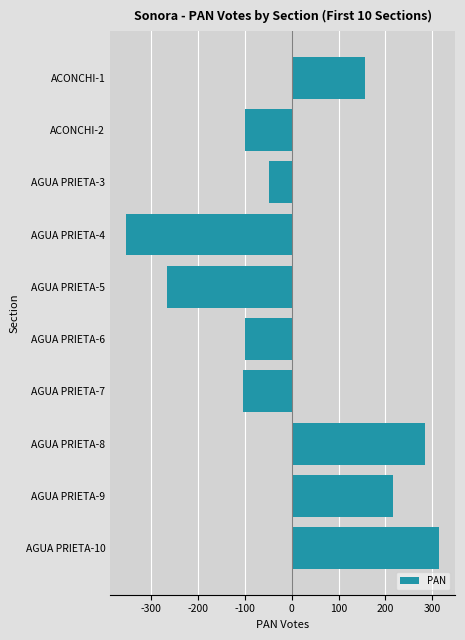

What is the difference between the maximum and minimum values?

669